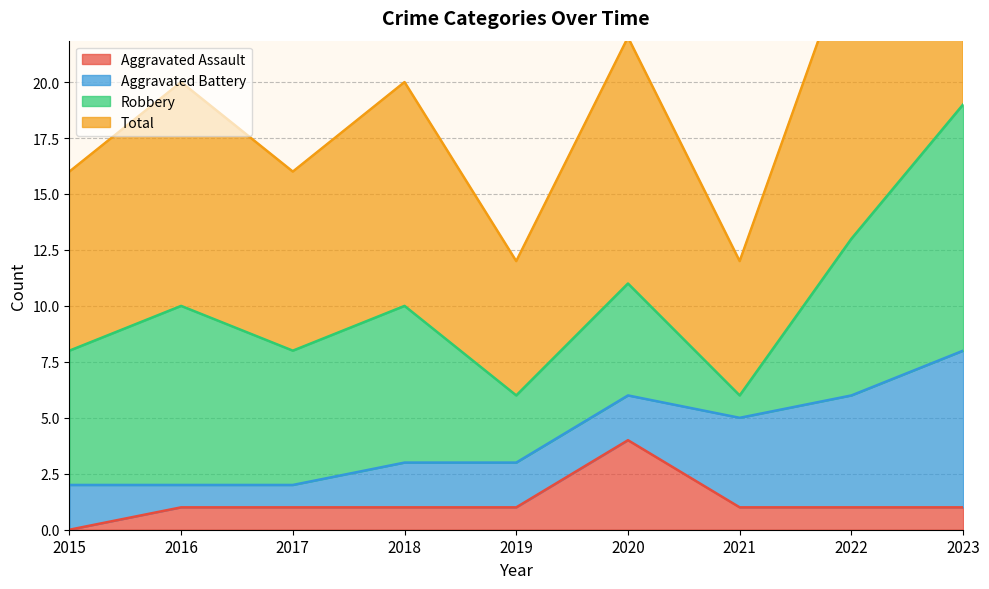

Between 2022 and 2021, which is larger?

2022